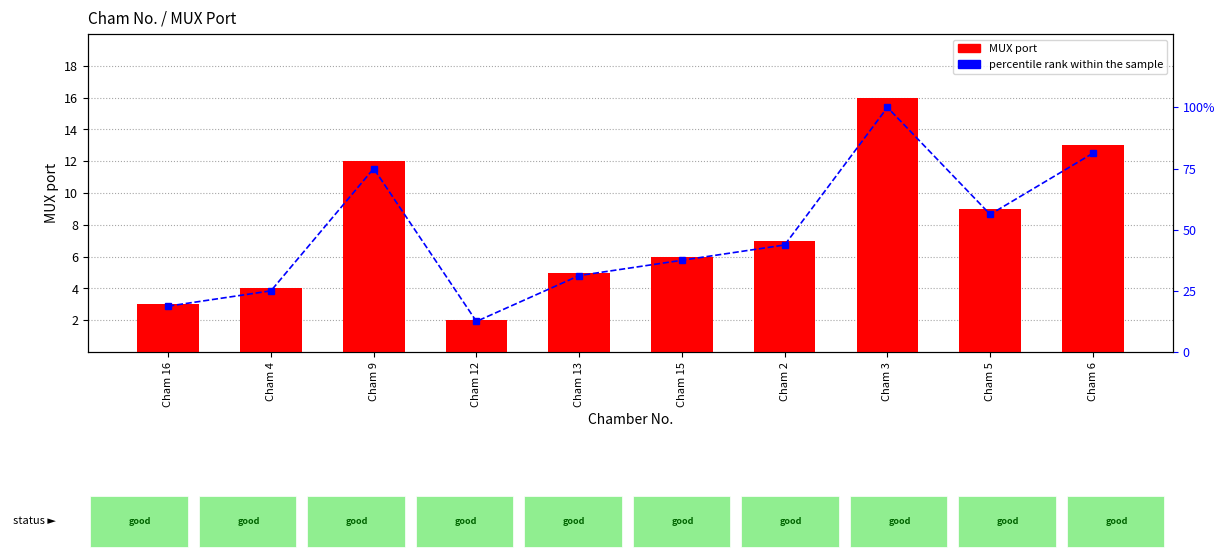

Reading right to left, transcribe all the data shown in this chart.

MUX port: Cham 6=13.0	Cham 5=9.0	Cham 3=16.0	Cham 2=7.0	Cham 15=6.0	Cham 13=5.0	Cham 12=2.0	Cham 9=12.0	Cham 4=4.0	Cham 16=3.0
percentile rank within the sample: Cham 6=81.2	Cham 5=56.2	Cham 3=100.0	Cham 2=43.8	Cham 15=37.5	Cham 13=31.2	Cham 12=12.5	Cham 9=75.0	Cham 4=25.0	Cham 16=18.8